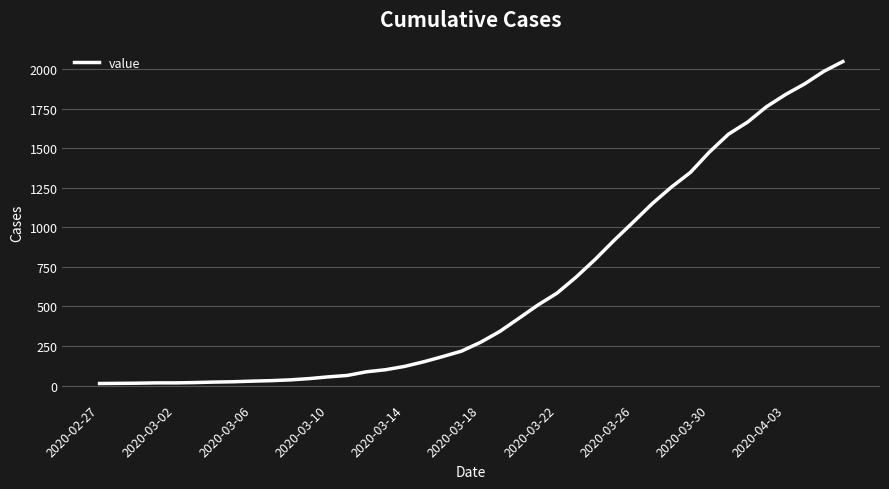

What is the greatest value displayed?

2048